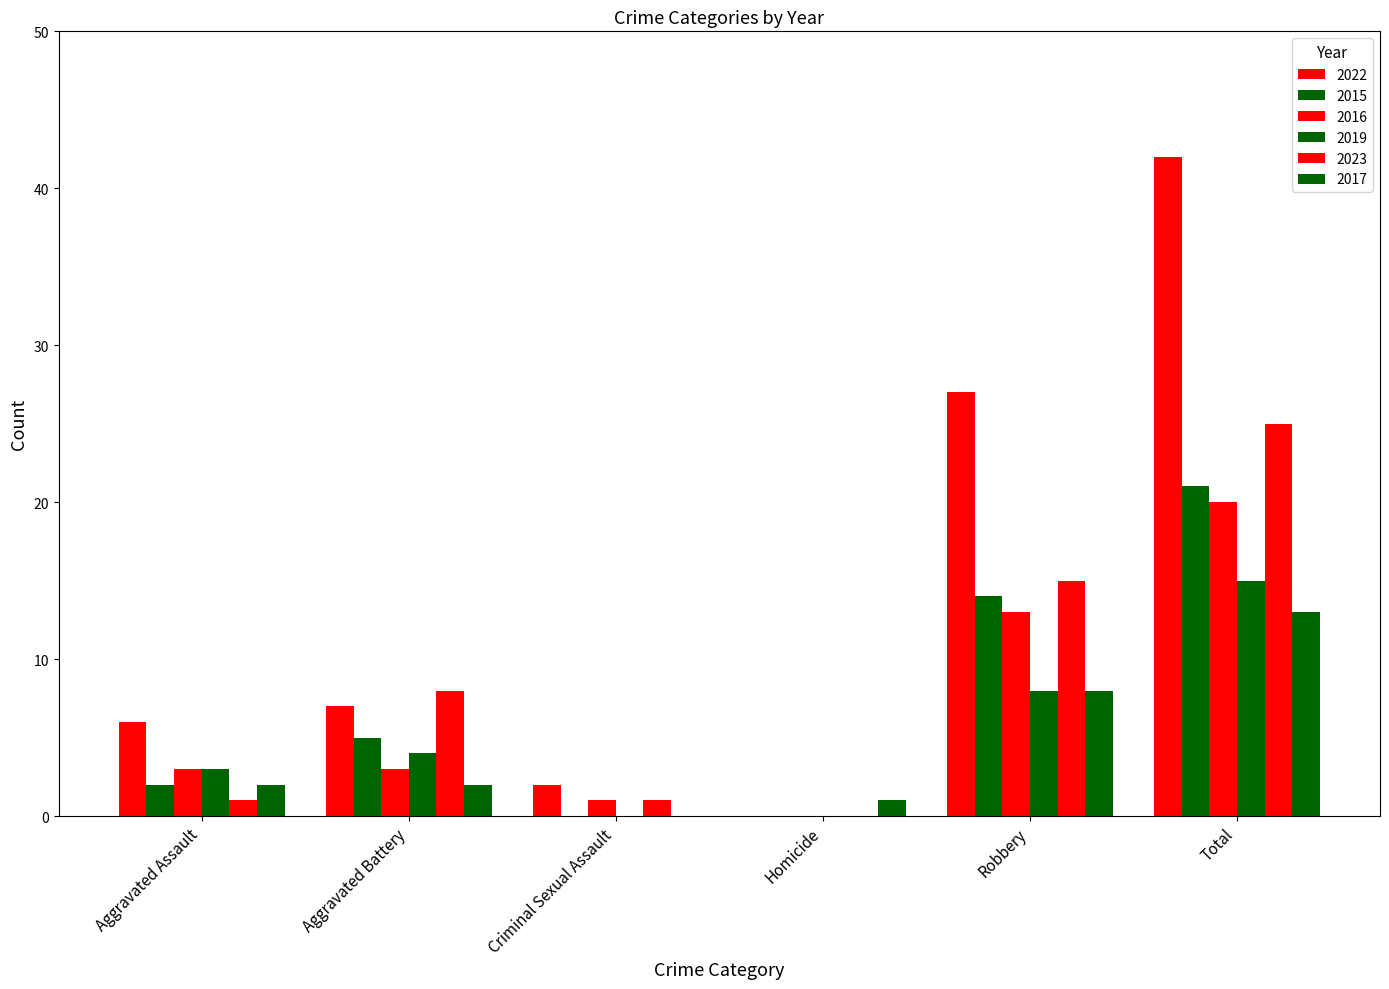

What is the label of the 2nd bar from the right?

Robbery